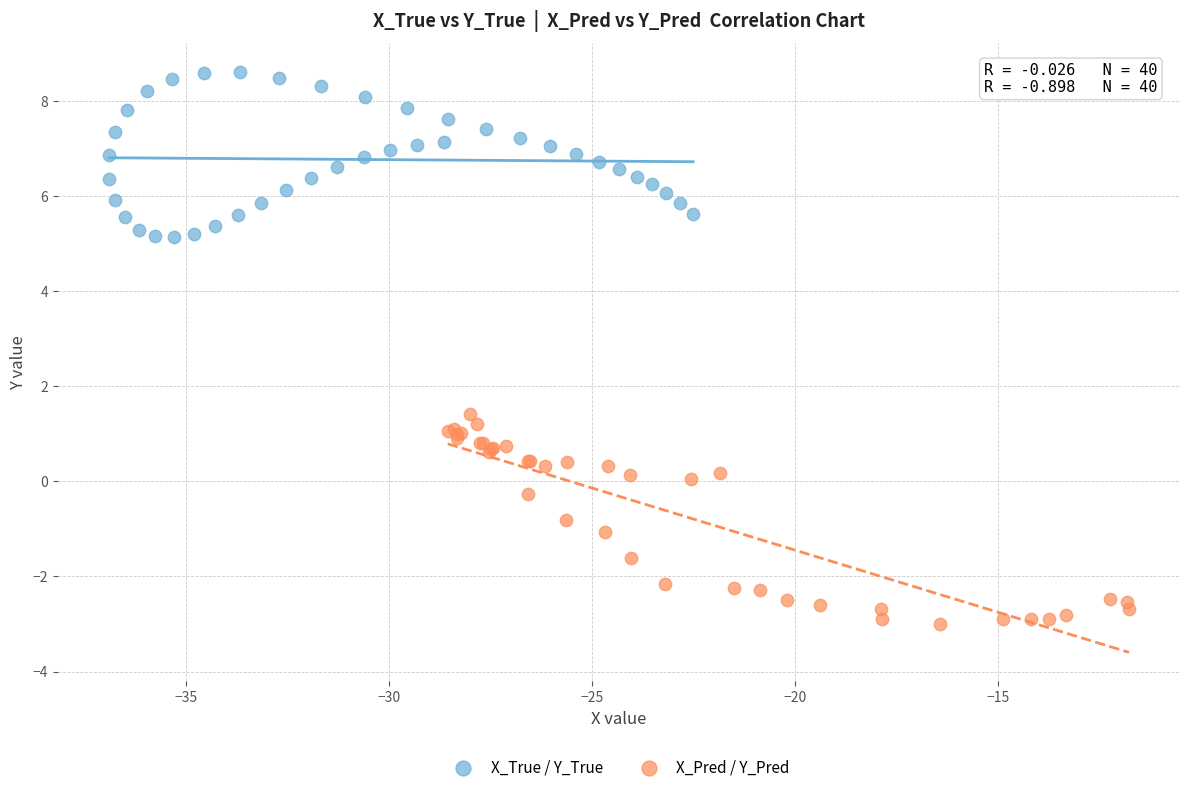

Which series contains the highest Y value?

X_True / Y_True